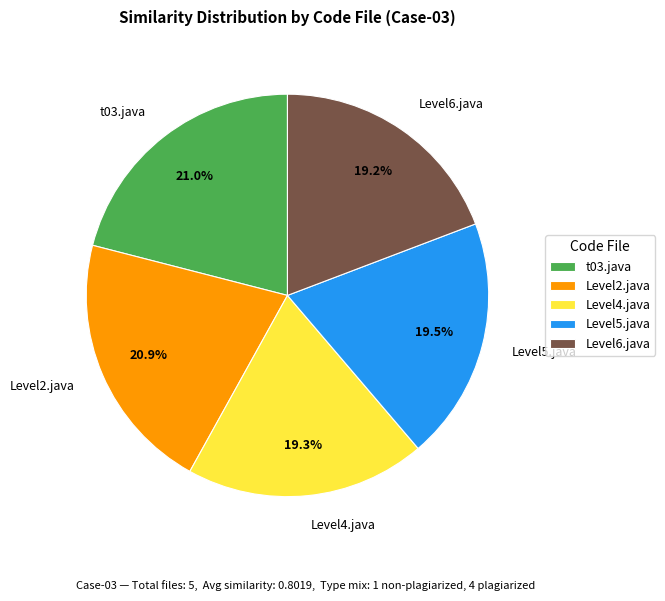

Combined, do Level6.java and Level5.java account for over 50%?

No